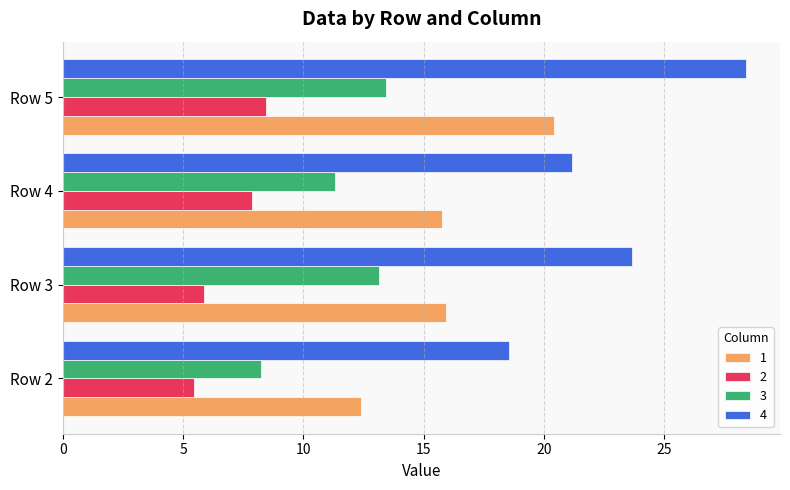

Rank the series by their average value, from lowest to highest.

2, 3, 1, 4